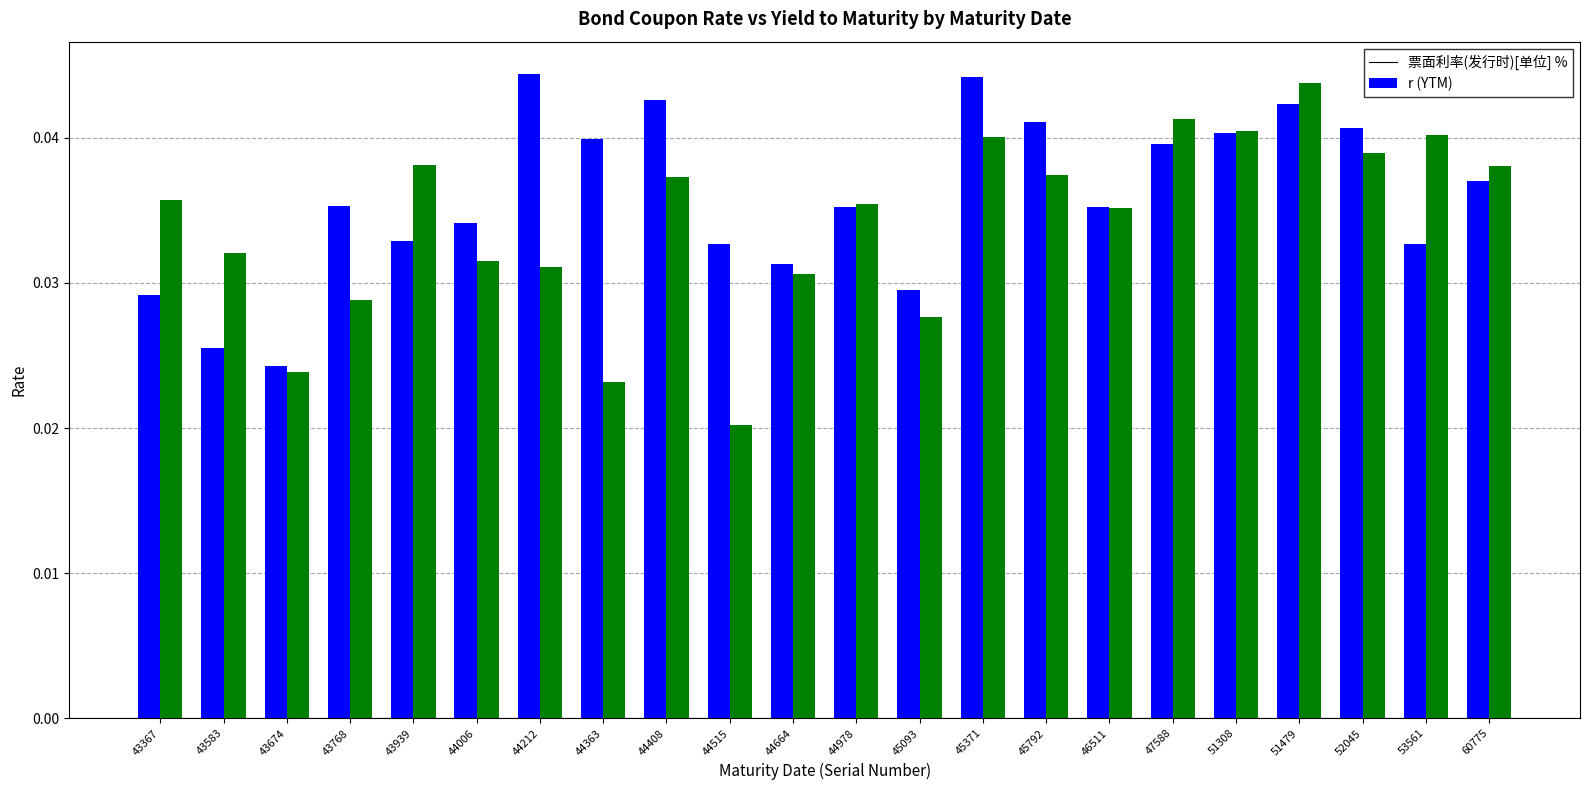

Which series has the largest total across all categories?

票面利率(发行时)[单位] %